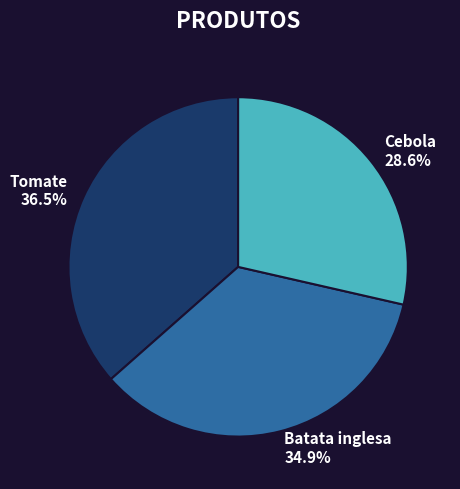

Which category has the biggest portion of the pie?

Tomate